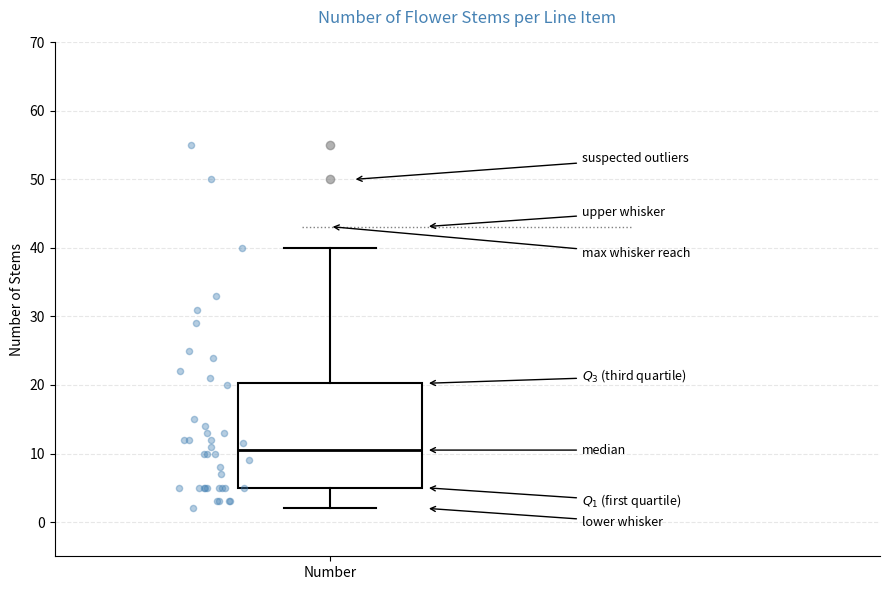

Read this box plot against the y-axis: the position of the median line, the range covered by the box, and the ends of both whiskers. The values are not printed on the chart, so give them approximately, as read against the axis.

median 11, box 5 to 20, whiskers 2 to 40